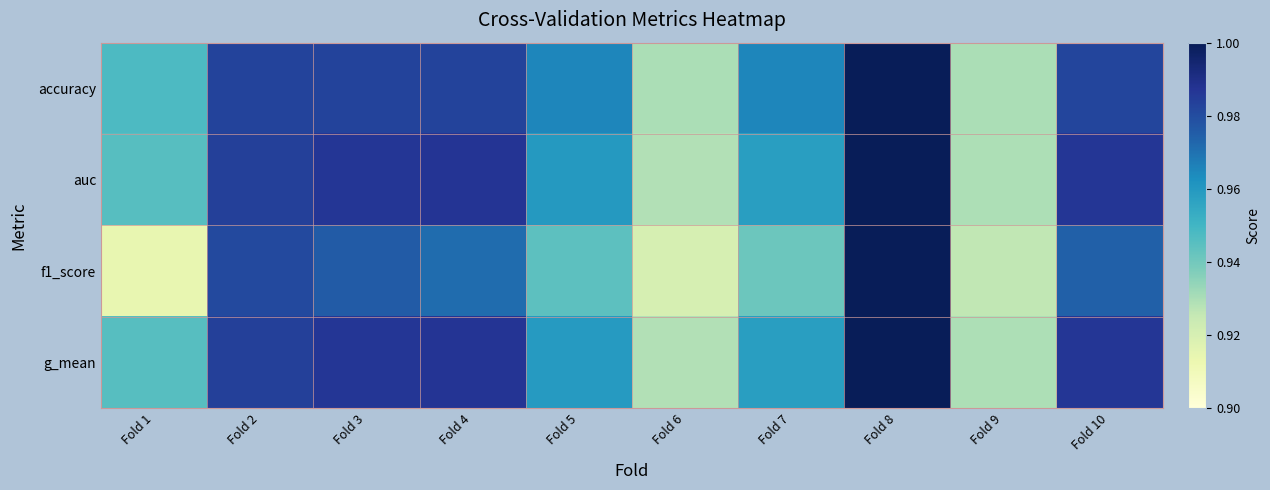

At how many categories does at least one series exceed 0?

10